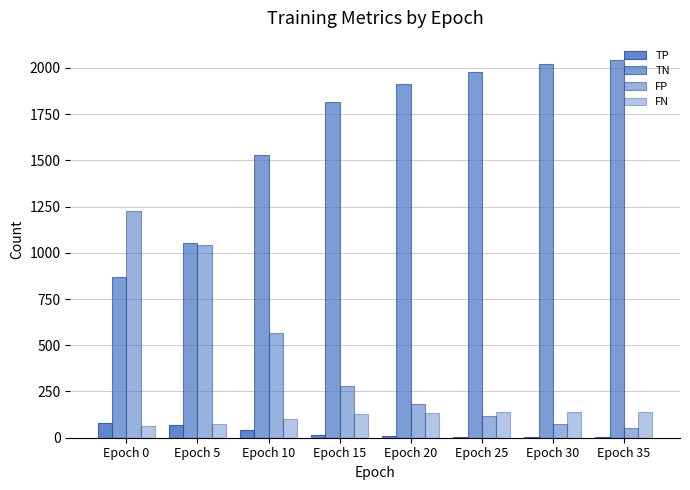

Read the FP value at Epoch 30, to the nearest 50.

50